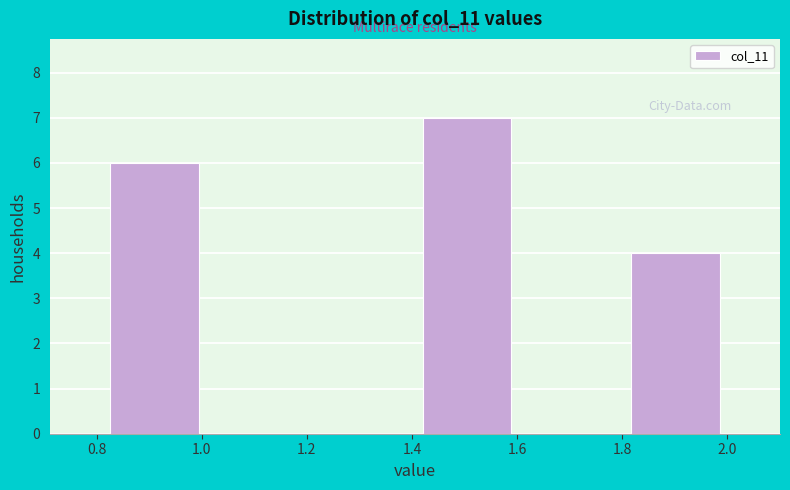

What is the height of the bar covering 1.80 to 2.00 on the x-axis? Neither the bar edges nor the heights are printed on the chart, so give them approximately, as read against the axes.

4